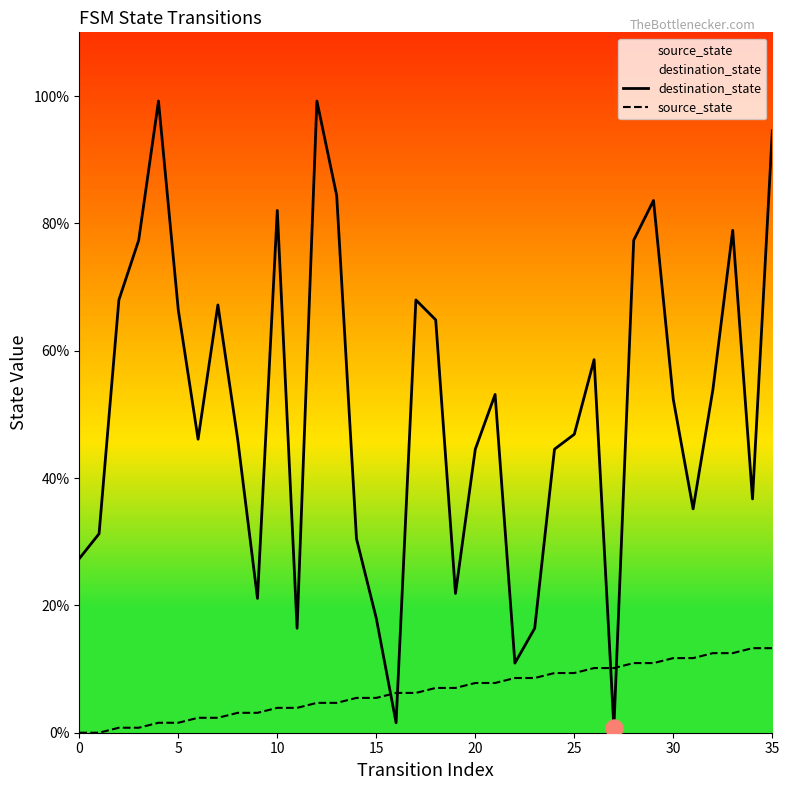

At which category is the sum across all series the highest?

35